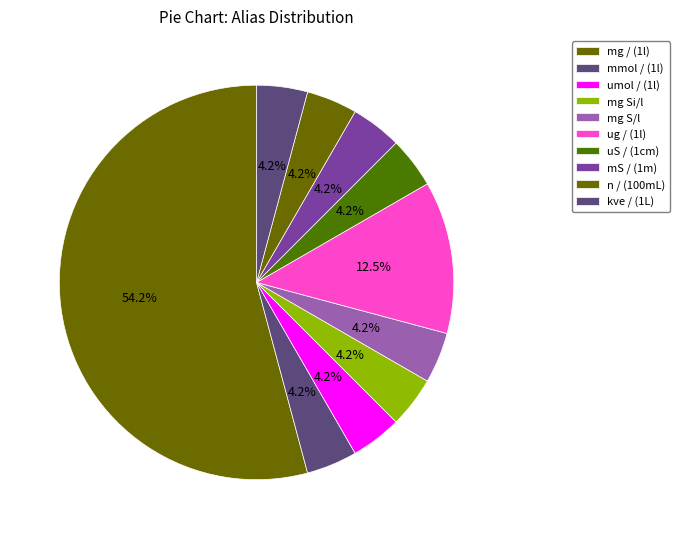

How many segments does this pie chart have?

10